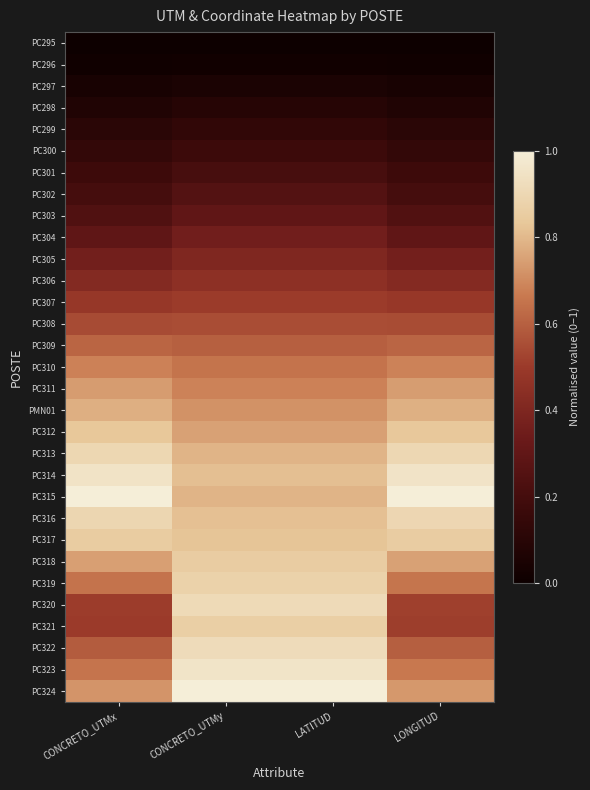

Reading right to left, what are all the values shown in this chart?

PC295: LONGITUD=0.0	LATITUD=0.0	CONCRETO_UTMy=0.0	CONCRETO_UTMx=0.0
PC296: LONGITUD=0.0	LATITUD=0.0	CONCRETO_UTMy=0.0	CONCRETO_UTMx=0.0
PC297: LONGITUD=0.0	LATITUD=0.1	CONCRETO_UTMy=0.1	CONCRETO_UTMx=0.0
PC298: LONGITUD=0.1	LATITUD=0.1	CONCRETO_UTMy=0.1	CONCRETO_UTMx=0.1
PC299: LONGITUD=0.1	LATITUD=0.1	CONCRETO_UTMy=0.1	CONCRETO_UTMx=0.1
PC300: LONGITUD=0.1	LATITUD=0.2	CONCRETO_UTMy=0.2	CONCRETO_UTMx=0.1
PC301: LONGITUD=0.2	LATITUD=0.2	CONCRETO_UTMy=0.2	CONCRETO_UTMx=0.2
PC302: LONGITUD=0.2	LATITUD=0.3	CONCRETO_UTMy=0.3	CONCRETO_UTMx=0.2
PC303: LONGITUD=0.2	LATITUD=0.3	CONCRETO_UTMy=0.3	CONCRETO_UTMx=0.2
PC304: LONGITUD=0.3	LATITUD=0.4	CONCRETO_UTMy=0.4	CONCRETO_UTMx=0.3
PC305: LONGITUD=0.4	LATITUD=0.4	CONCRETO_UTMy=0.4	CONCRETO_UTMx=0.4
PC306: LONGITUD=0.4	LATITUD=0.5	CONCRETO_UTMy=0.5	CONCRETO_UTMx=0.4
PC307: LONGITUD=0.5	LATITUD=0.5	CONCRETO_UTMy=0.5	CONCRETO_UTMx=0.5
PC308: LONGITUD=0.5	LATITUD=0.6	CONCRETO_UTMy=0.6	CONCRETO_UTMx=0.5
PC309: LONGITUD=0.6	LATITUD=0.6	CONCRETO_UTMy=0.6	CONCRETO_UTMx=0.6
PC310: LONGITUD=0.7	LATITUD=0.7	CONCRETO_UTMy=0.7	CONCRETO_UTMx=0.7
PC311: LONGITUD=0.7	LATITUD=0.7	CONCRETO_UTMy=0.7	CONCRETO_UTMx=0.7
PMN01: LONGITUD=0.8	LATITUD=0.7	CONCRETO_UTMy=0.7	CONCRETO_UTMx=0.8
PC312: LONGITUD=0.8	LATITUD=0.7	CONCRETO_UTMy=0.8	CONCRETO_UTMx=0.8
PC313: LONGITUD=0.9	LATITUD=0.8	CONCRETO_UTMy=0.8	CONCRETO_UTMx=0.9
PC314: LONGITUD=1.0	LATITUD=0.8	CONCRETO_UTMy=0.8	CONCRETO_UTMx=1.0
PC315: LONGITUD=1.0	LATITUD=0.8	CONCRETO_UTMy=0.8	CONCRETO_UTMx=1.0
PC316: LONGITUD=0.9	LATITUD=0.8	CONCRETO_UTMy=0.8	CONCRETO_UTMx=0.9
PC317: LONGITUD=0.9	LATITUD=0.8	CONCRETO_UTMy=0.8	CONCRETO_UTMx=0.9
PC318: LONGITUD=0.8	LATITUD=0.9	CONCRETO_UTMy=0.9	CONCRETO_UTMx=0.7
PC319: LONGITUD=0.7	LATITUD=0.9	CONCRETO_UTMy=0.9	CONCRETO_UTMx=0.6
PC320: LONGITUD=0.5	LATITUD=0.9	CONCRETO_UTMy=0.9	CONCRETO_UTMx=0.5
PC321: LONGITUD=0.5	LATITUD=0.9	CONCRETO_UTMy=0.9	CONCRETO_UTMx=0.5
PC322: LONGITUD=0.6	LATITUD=0.9	CONCRETO_UTMy=0.9	CONCRETO_UTMx=0.6
PC323: LONGITUD=0.7	LATITUD=1.0	CONCRETO_UTMy=1.0	CONCRETO_UTMx=0.7
PC324: LONGITUD=0.7	LATITUD=1.0	CONCRETO_UTMy=1.0	CONCRETO_UTMx=0.7